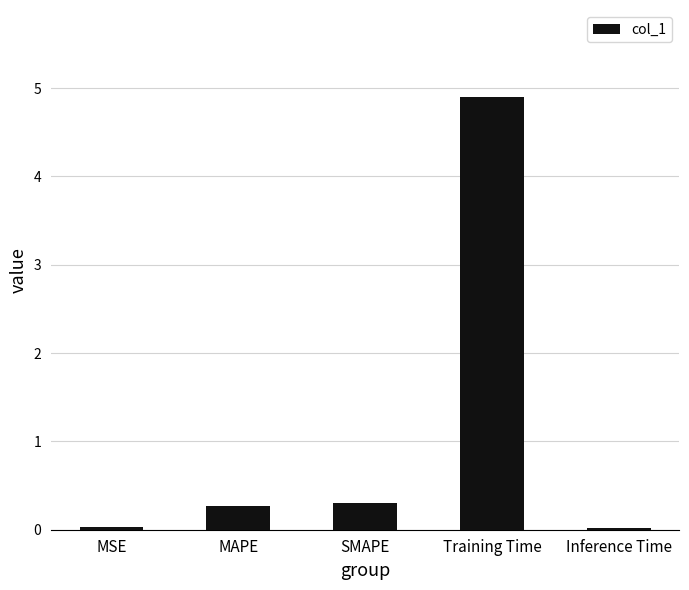

What is the change in value from MAPE to Training Time?

+4.6